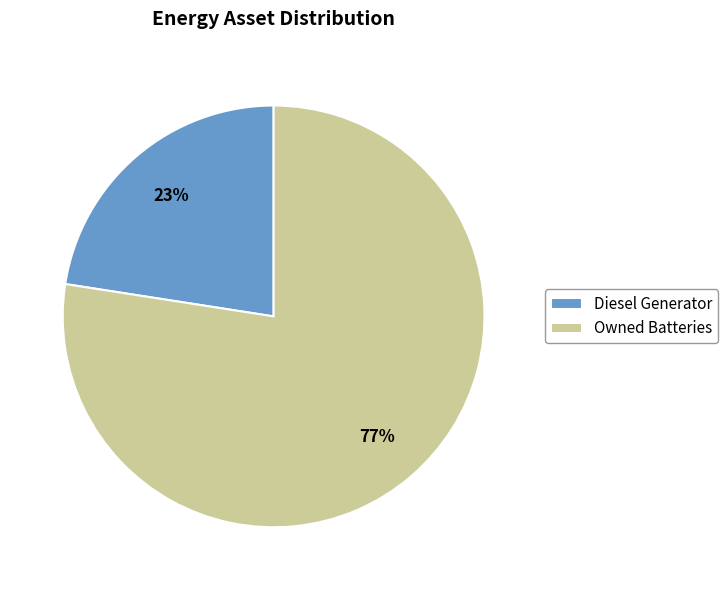

True or false: Diesel Generator accounts for 23% of the total.

True